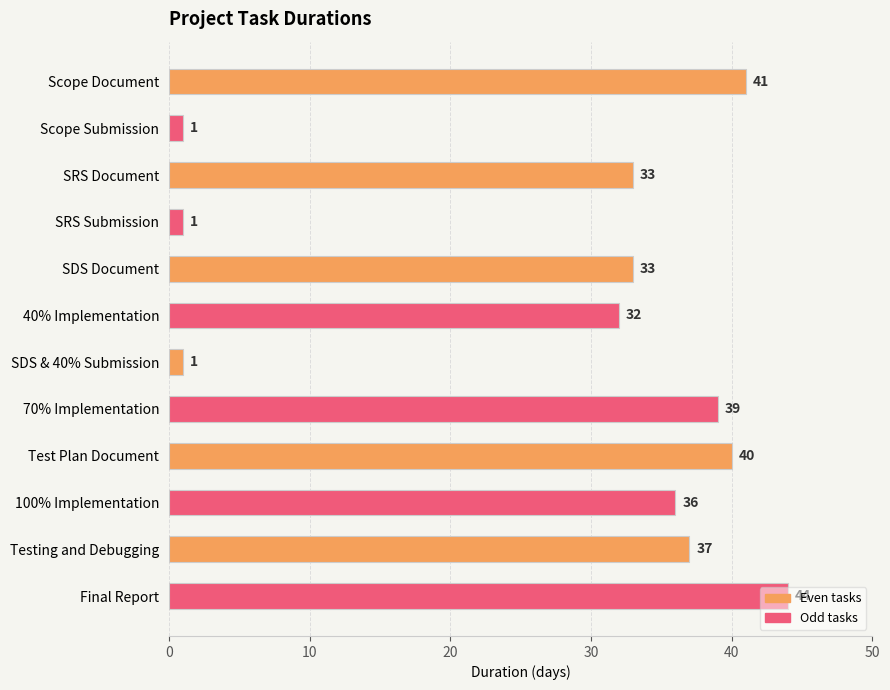

What is the difference between the values at 100% Implementation and 40% Implementation?

4